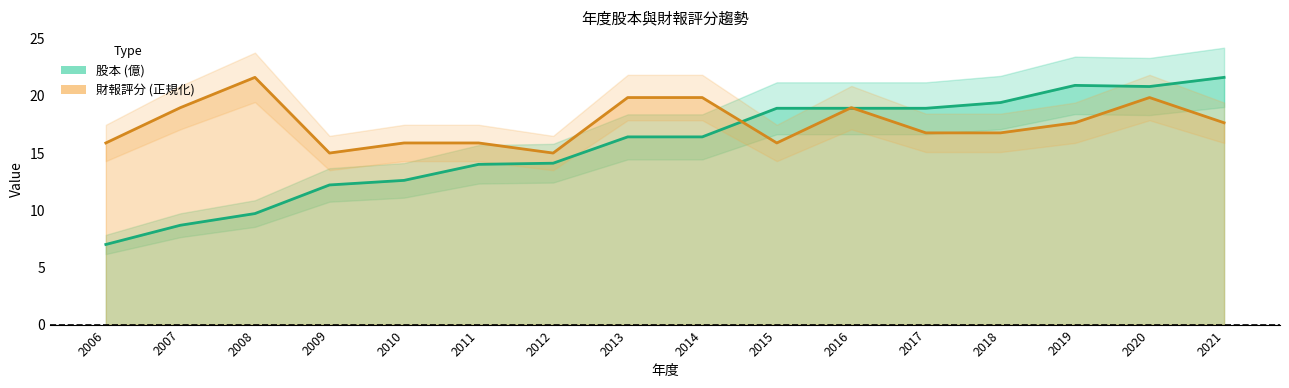

Reading left to right, extract all data points from this chart.

股本: 7.0	8.7	9.7	12.2	12.6	14.0	14.1	16.4	16.4	18.9	18.9	18.9	19.4	20.9	20.8	21.6
財報評分: 15.9	19.0	21.6	15.0	15.9	15.9	15.0	19.8	19.8	15.9	19.0	16.8	16.8	17.6	19.8	17.6